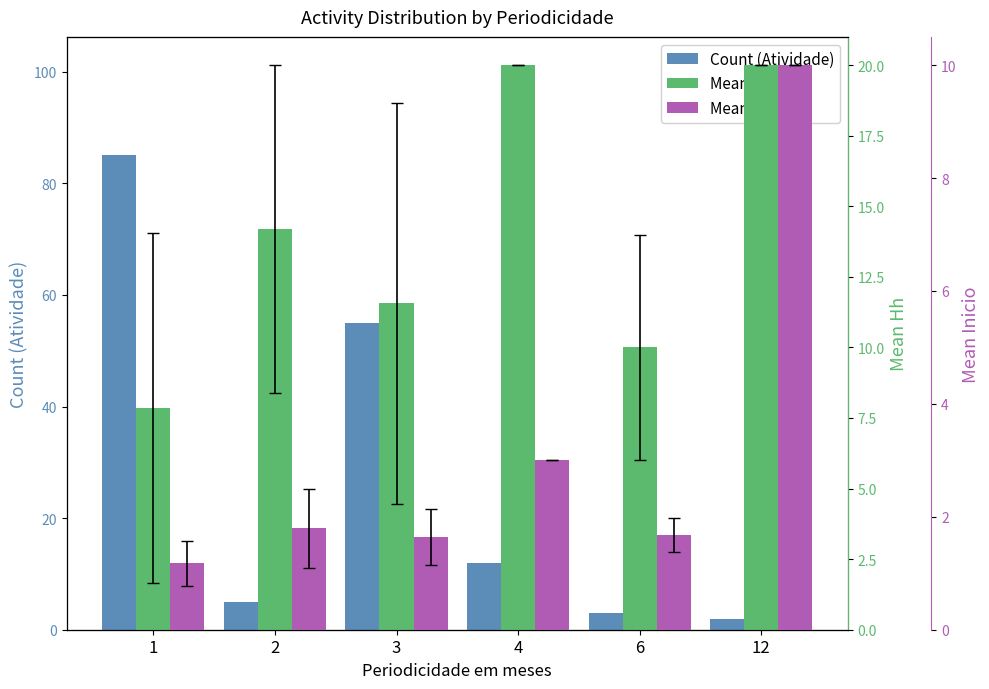

Is it true that Mean Inicio equals 2.9 at 6?

False